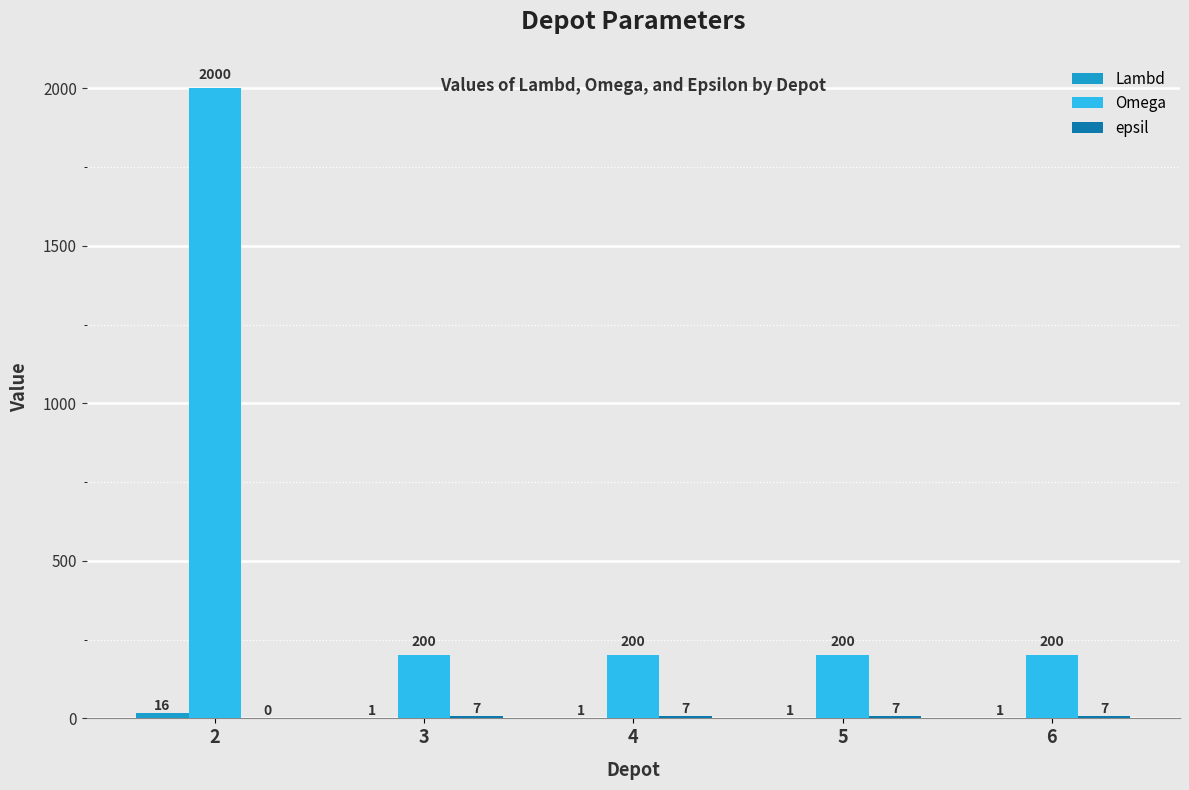

Is it true that Omega equals 2000 at 2?

True